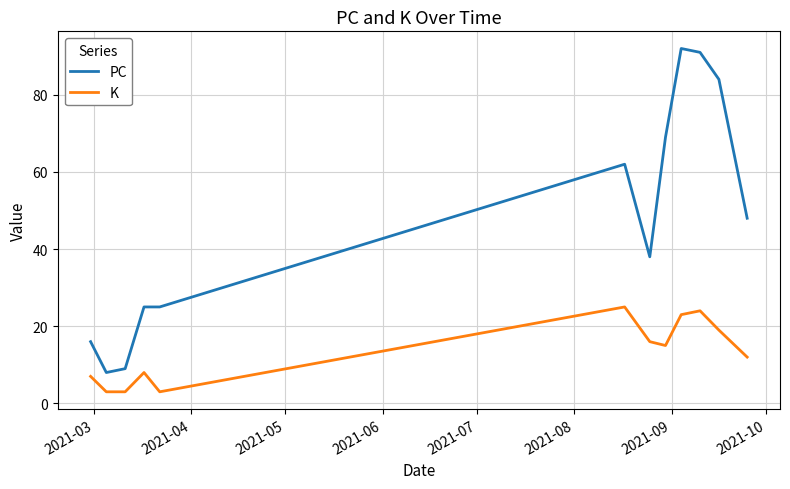

What is the difference between the maximum and minimum values in the PC series?

84